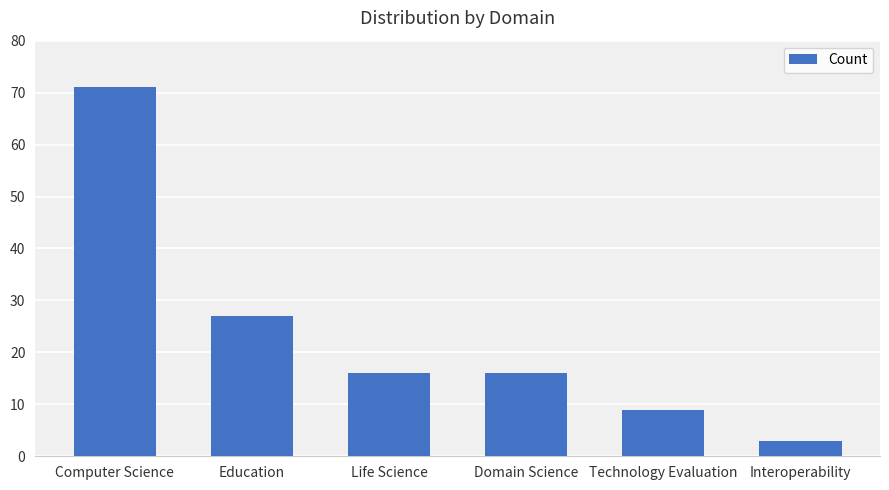

What is the label of the 4th bar from the right?

Life Science